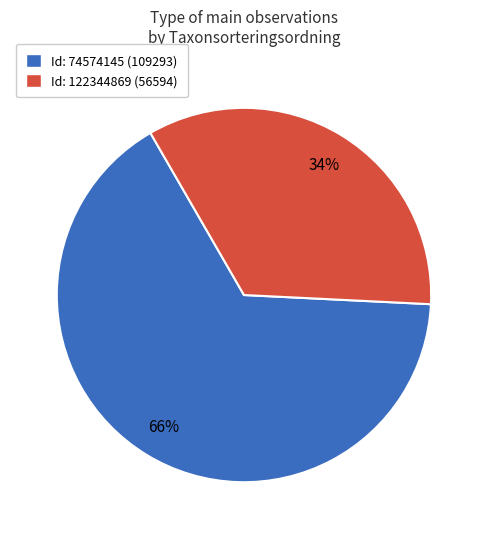

Do Id: 74574145 (109293) and Id: 122344869 (56594) together represent more than half of the pie?

Yes